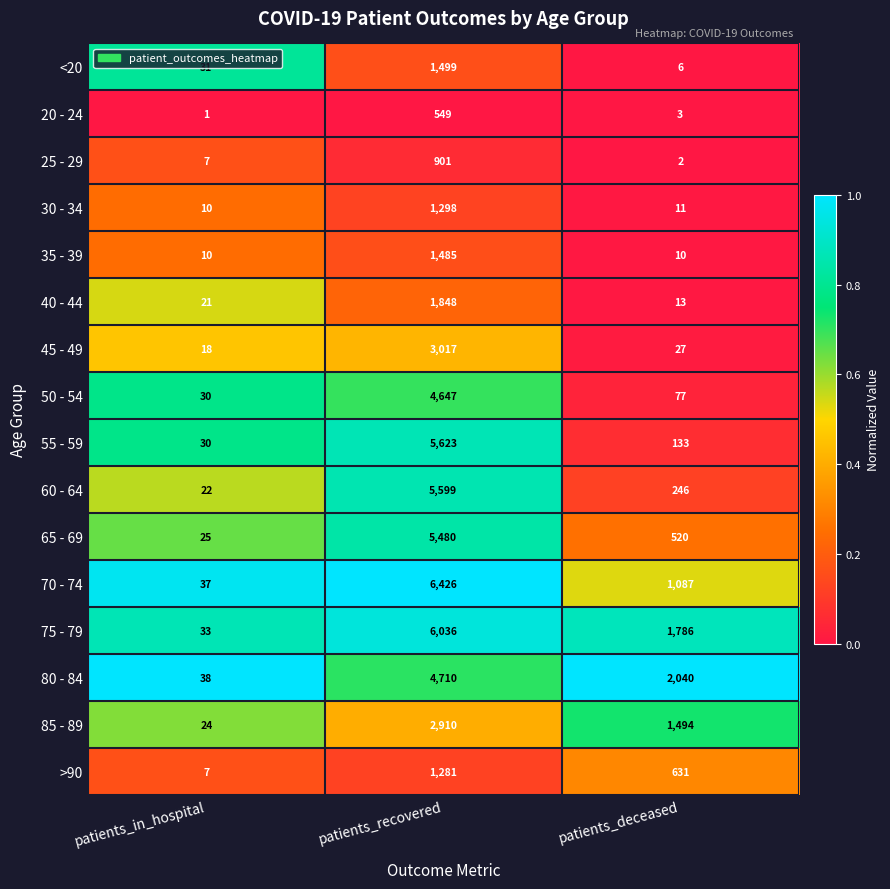

Count the number of categories in the chart.

3